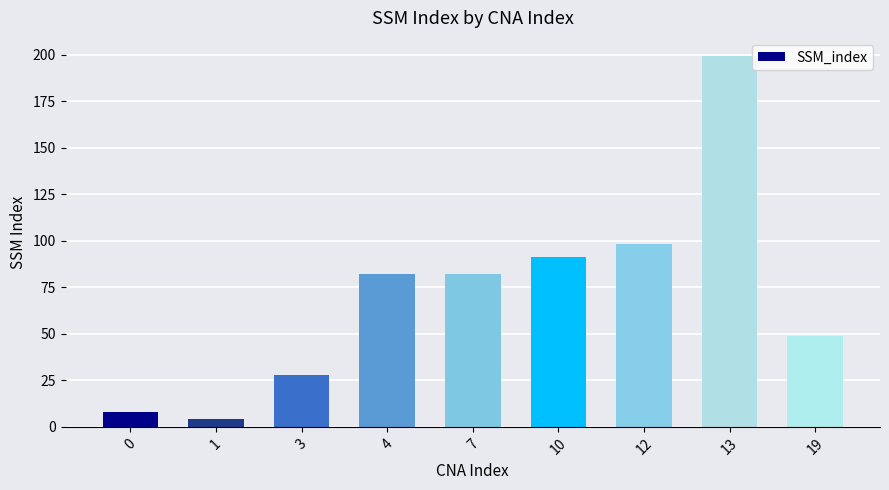

Is it true that the value at 13 is 354?

False